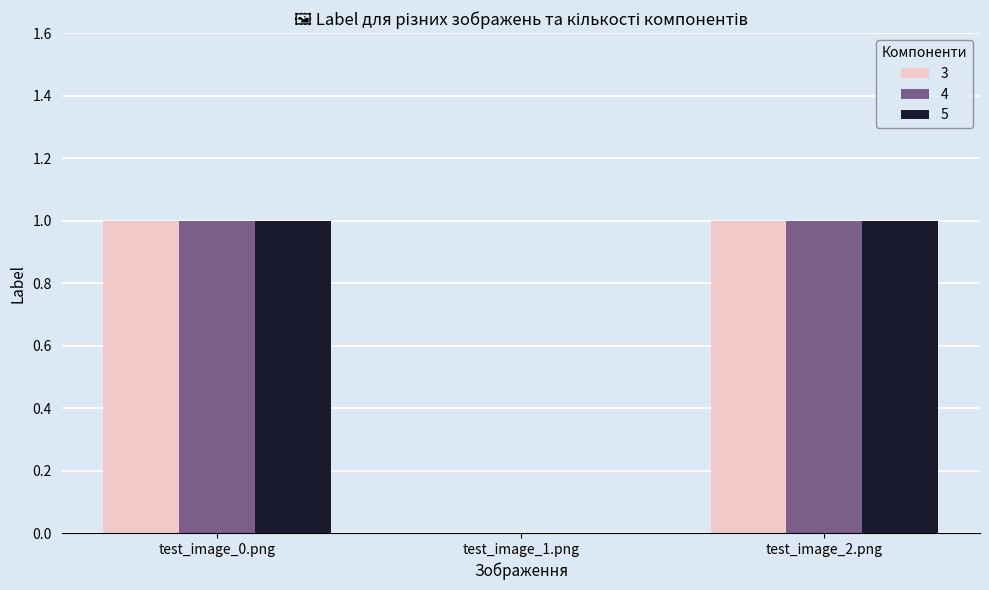

How many groups of bars are there?

3